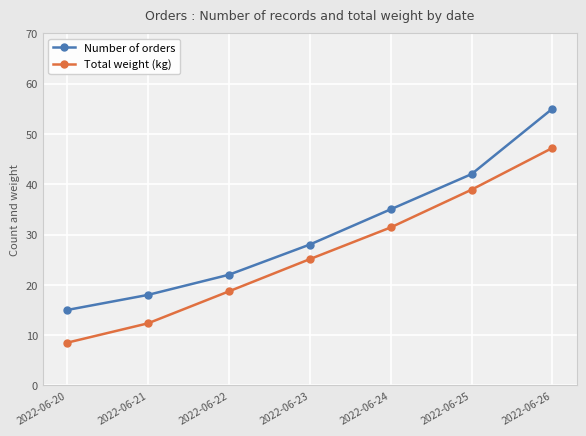

What is the maximum value for Total weight (kg)?

47.2